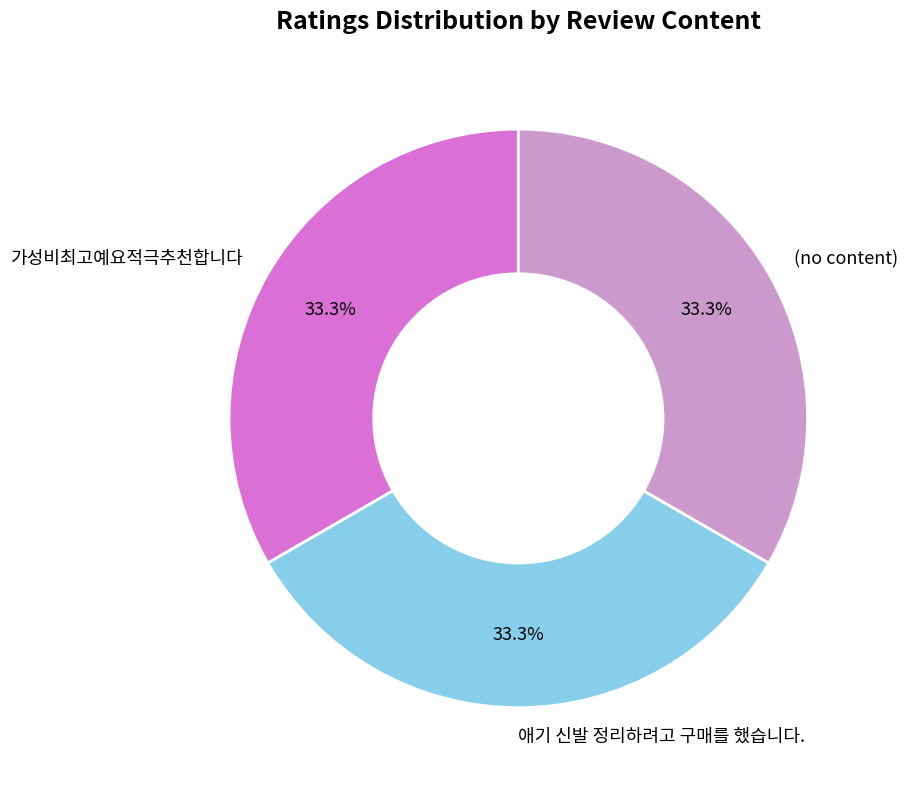

Does 애기 신발 정리하려고 구매를 했습니다. represent more than half of the total?

No